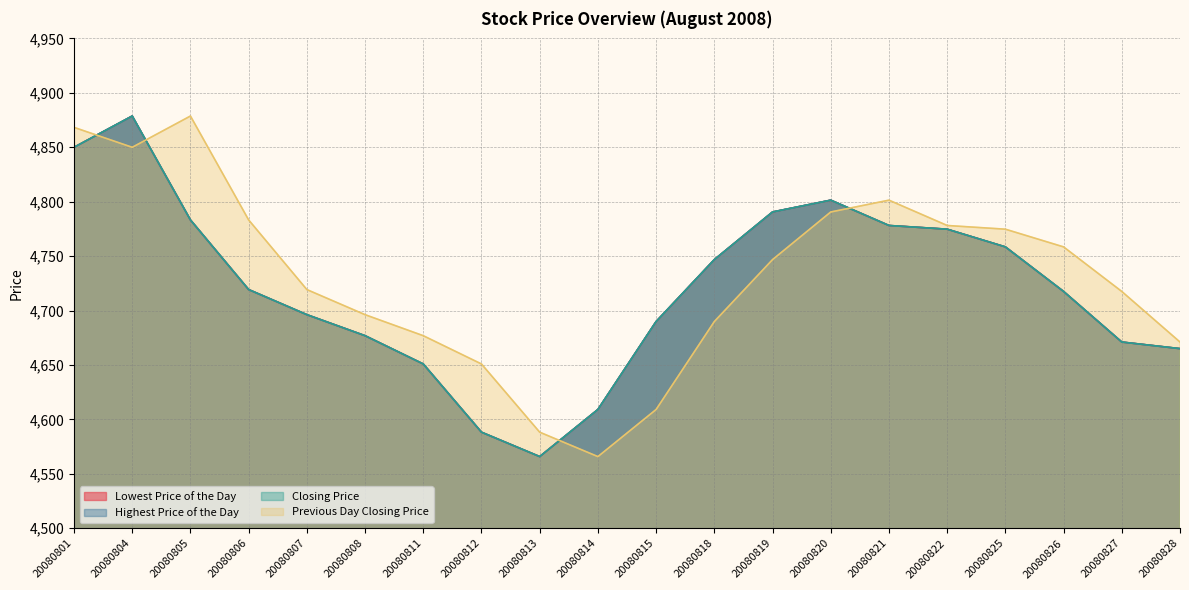

The Closing Price series shows 4790.6 at 20080819. True or false?

True